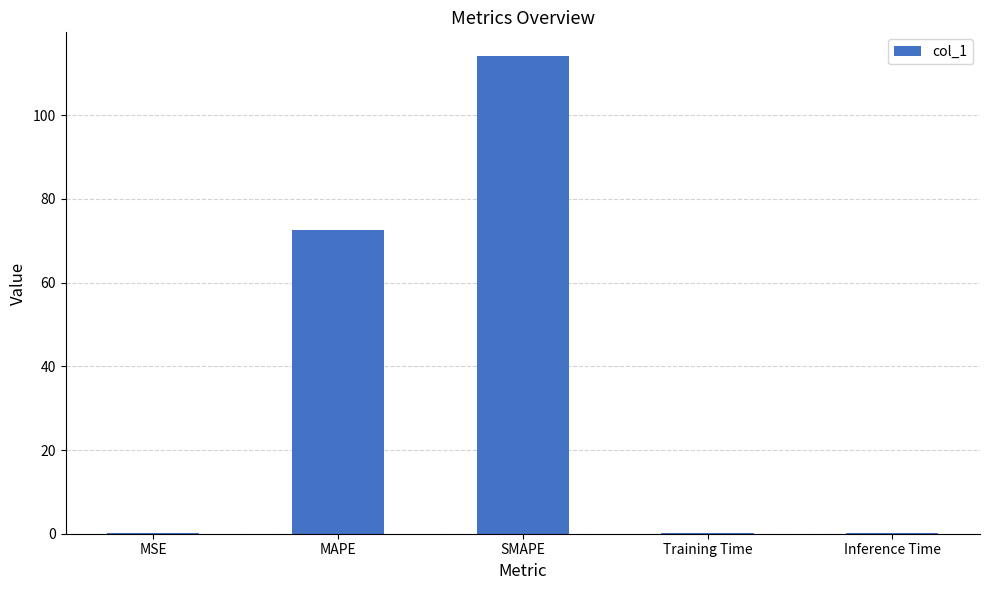

Which category has the highest value across all series?

SMAPE